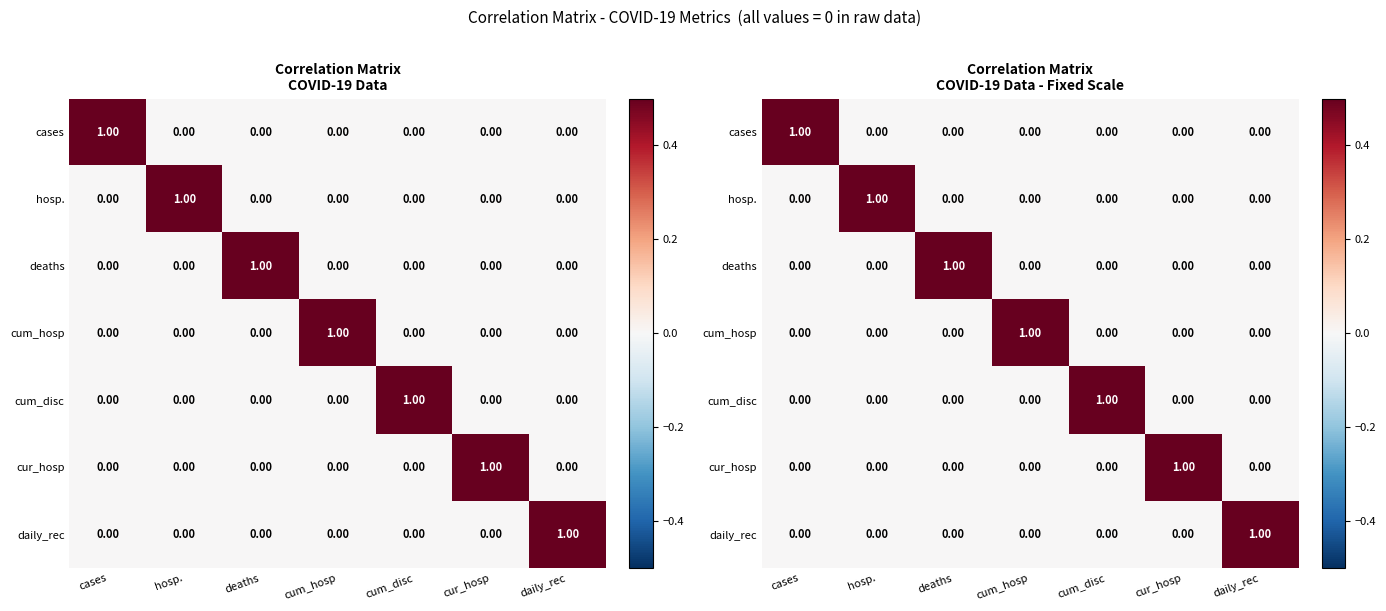

What is the difference between the maximum and minimum values in the cur_hosp series?

1